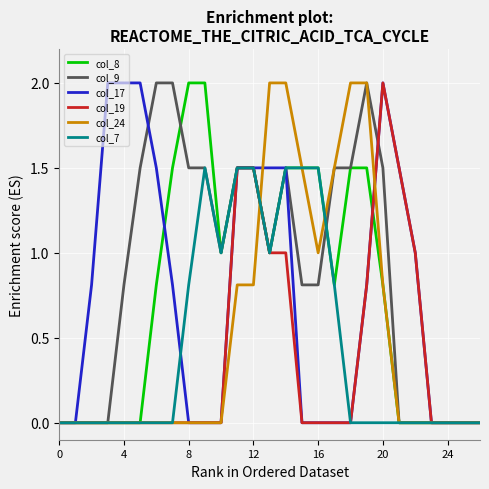

What is the maximum value for col_8?

2.0